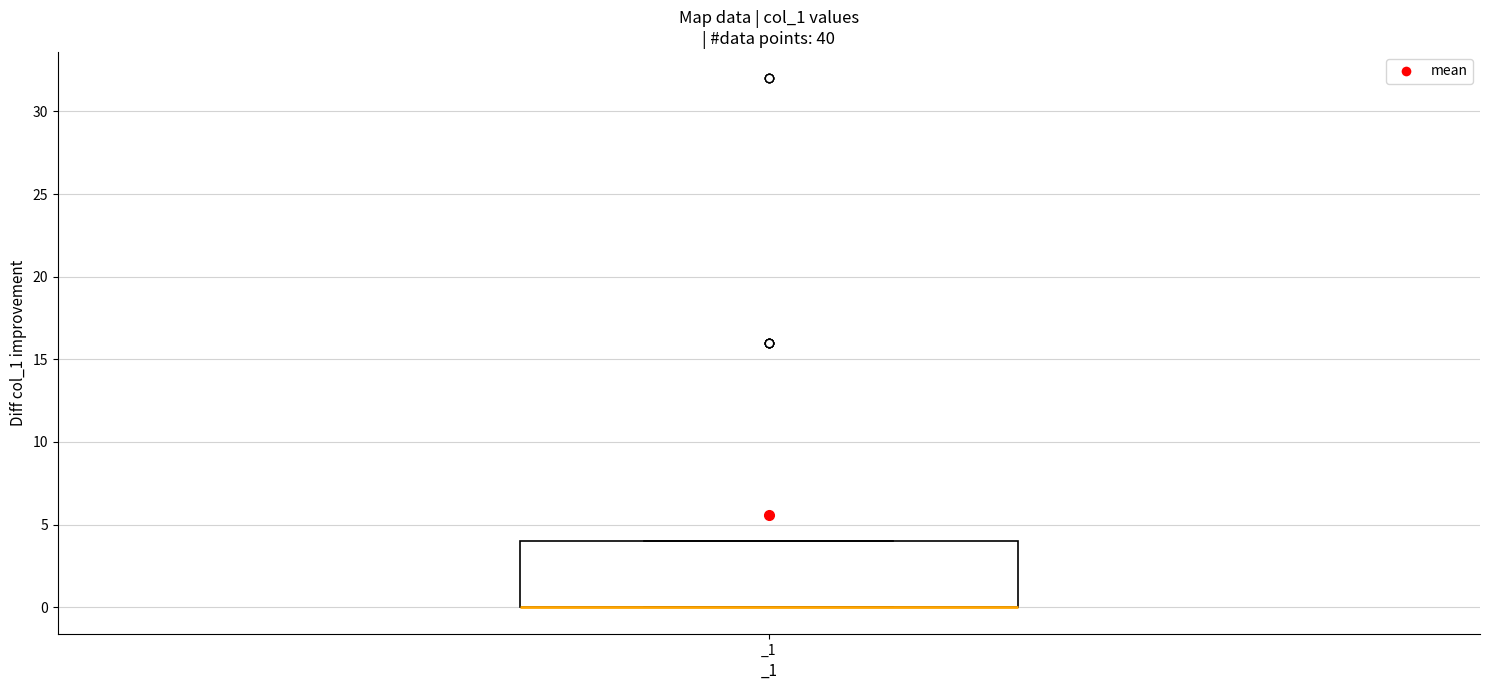

Where is the lower edge of the box for _1 on the y-axis? The values are not printed on the chart, so give them approximately, as read against the axis.

0